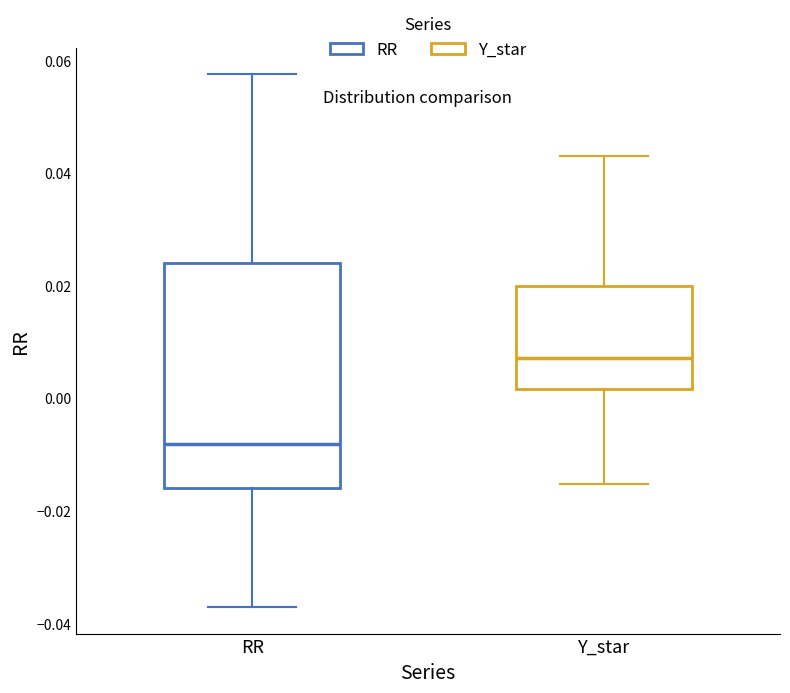

Which box has the lowest median line?

RR